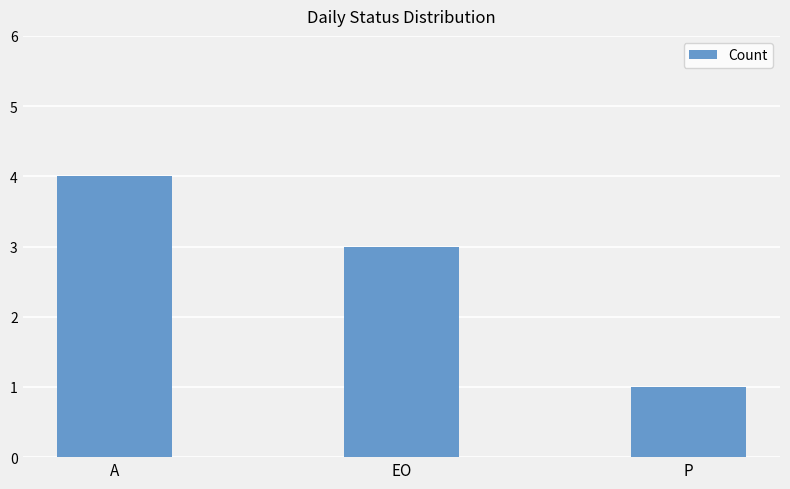

What is the smallest value displayed?

1